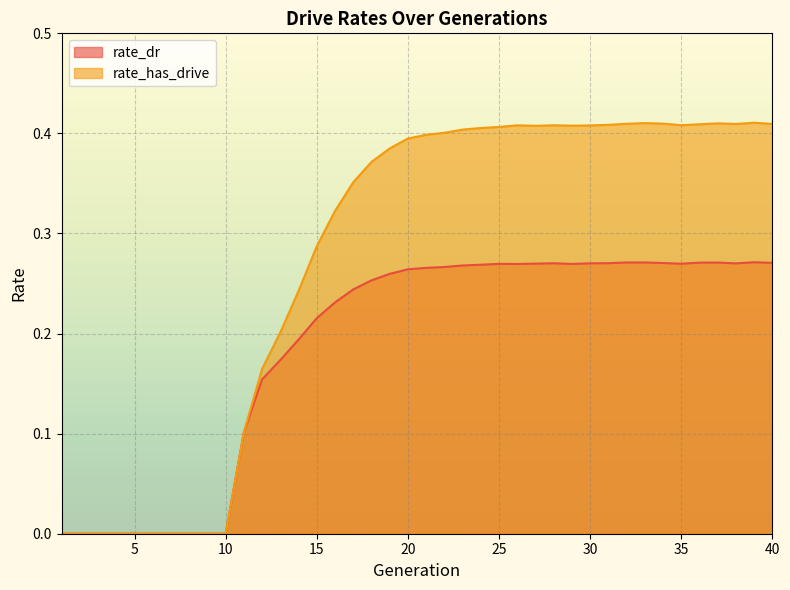

Which series has the largest total across all categories?

rate_has_drive